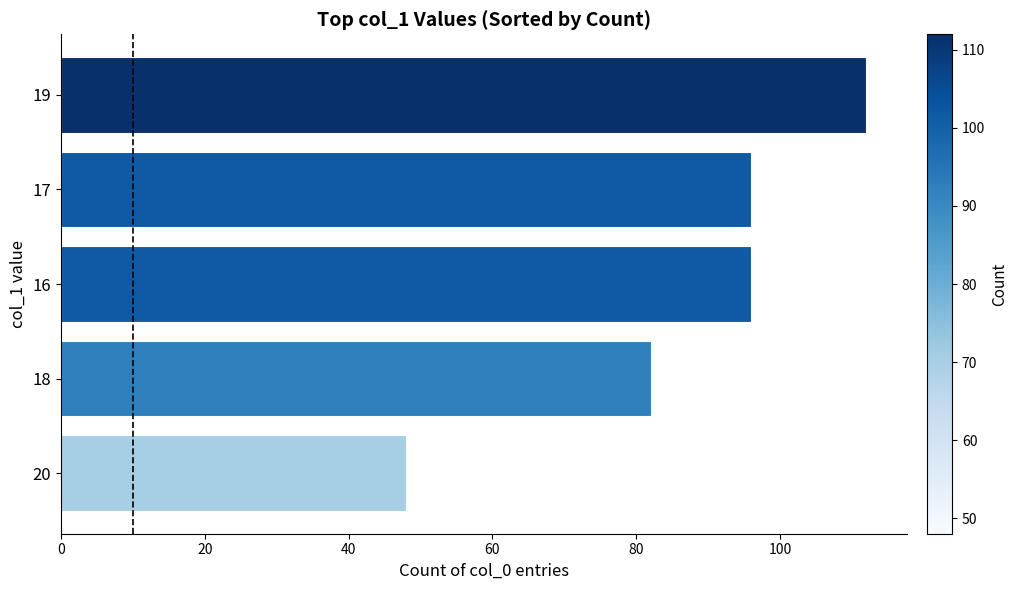

Are the bars horizontal?

Yes